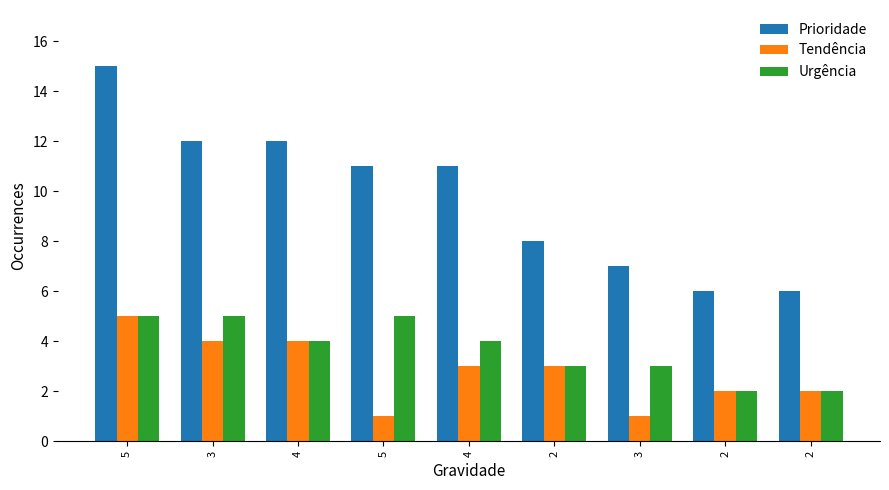

How many bars are there in each group?

3